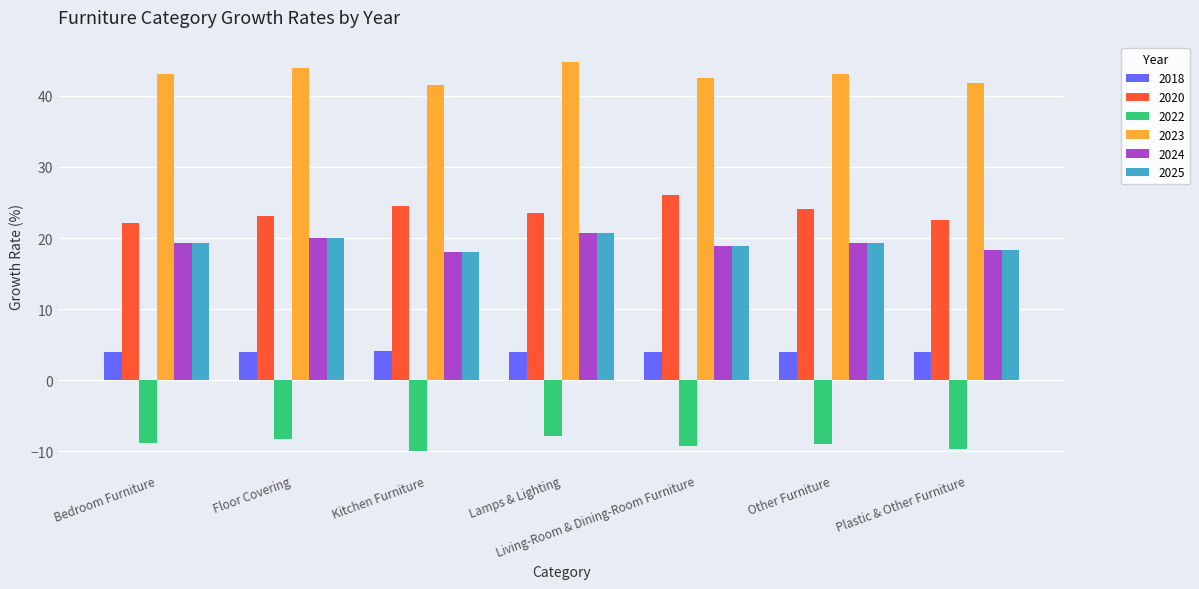

What value does the 2025 series have at Living-Room & Dining-Room Furniture?

18.9